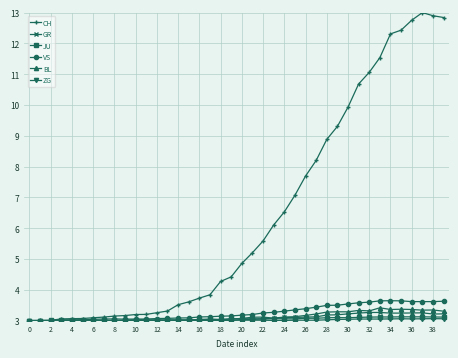

At how many categories does at least one series exceed 9?

11